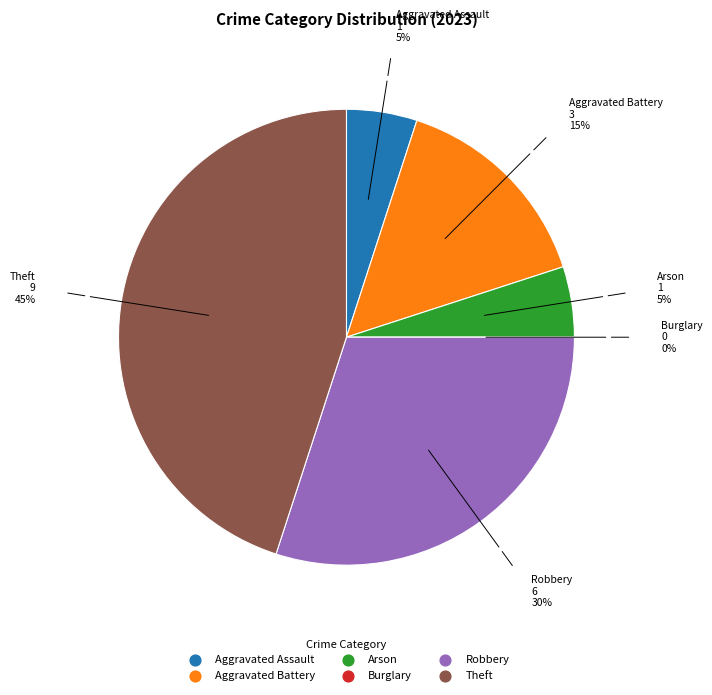

Which slice is the largest?

Theft